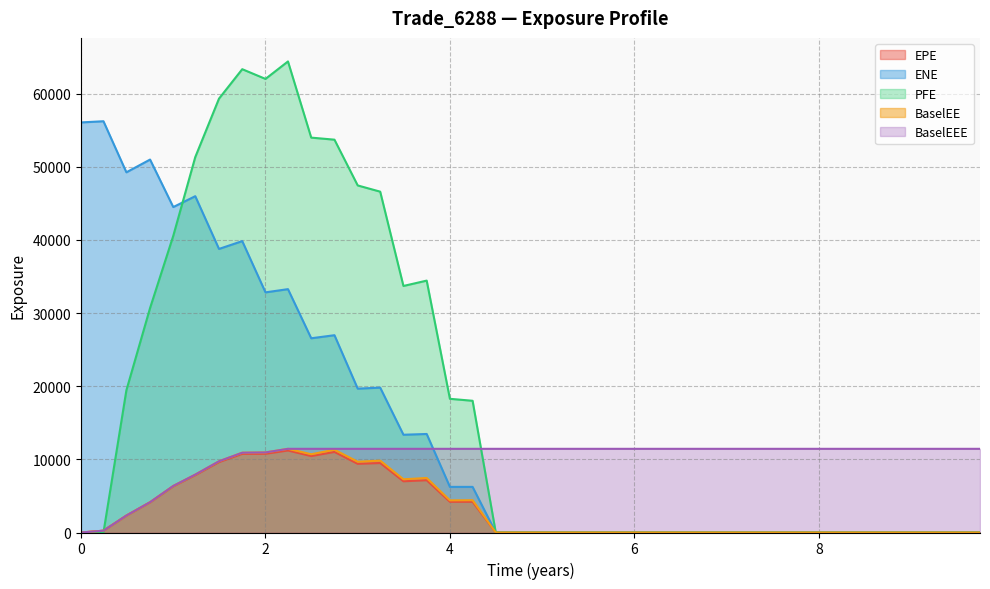

Which series has the largest range (max minus min)?

PFE